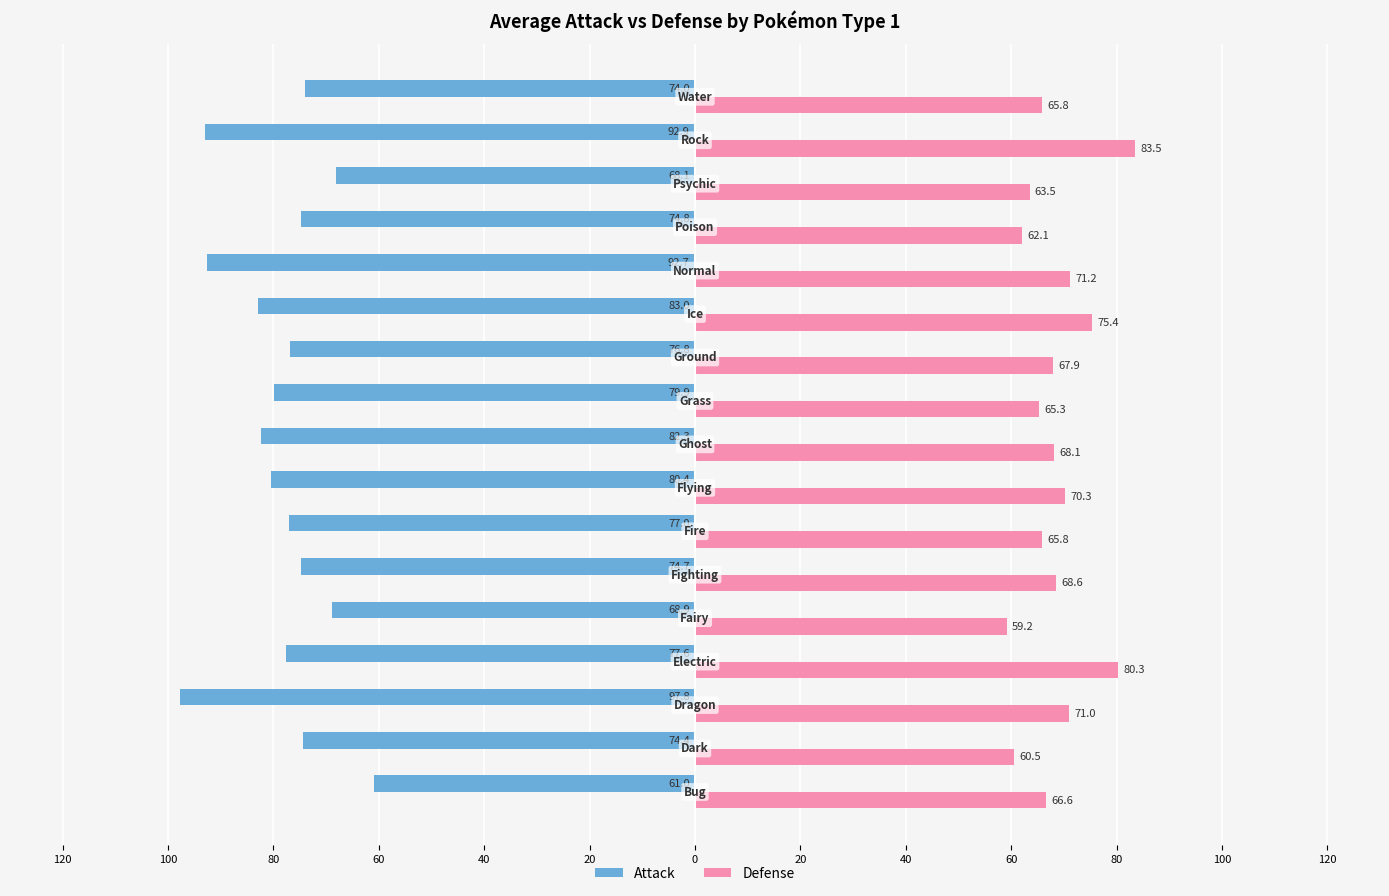

What are all the series names shown in the legend?

Attack, Defense